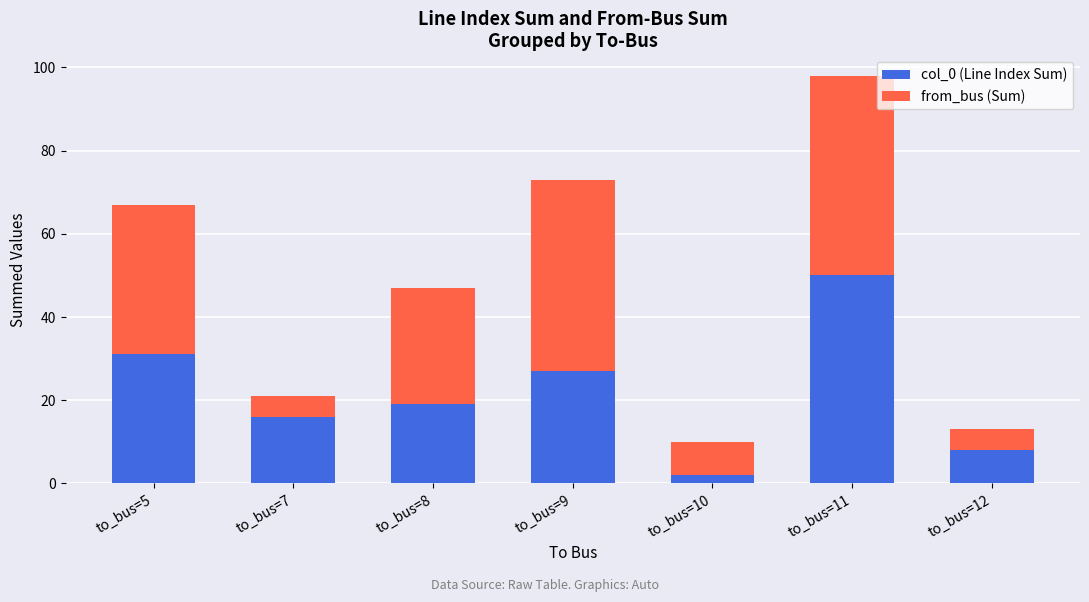

Reading left to right, transcribe the values for col_0 (Line Index Sum).

to_bus=5=31	to_bus=7=16	to_bus=8=19	to_bus=9=27	to_bus=10=2	to_bus=11=50	to_bus=12=8